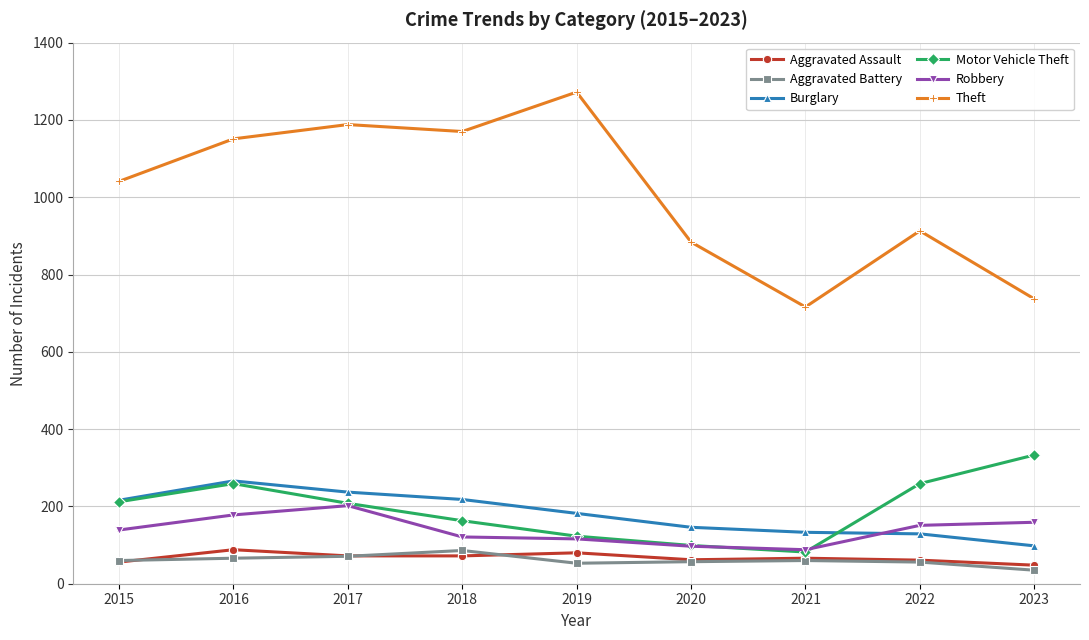

The value of Robbery at 2017 is 118. True or false?

False